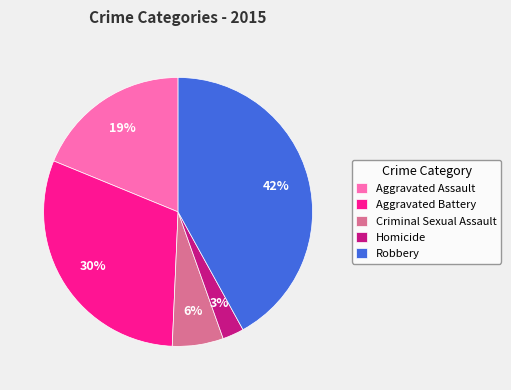

Which slice is the largest?

Robbery